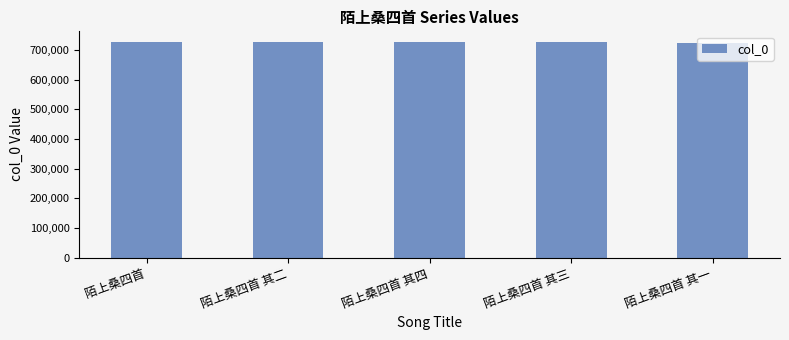

Are the bars horizontal?

No